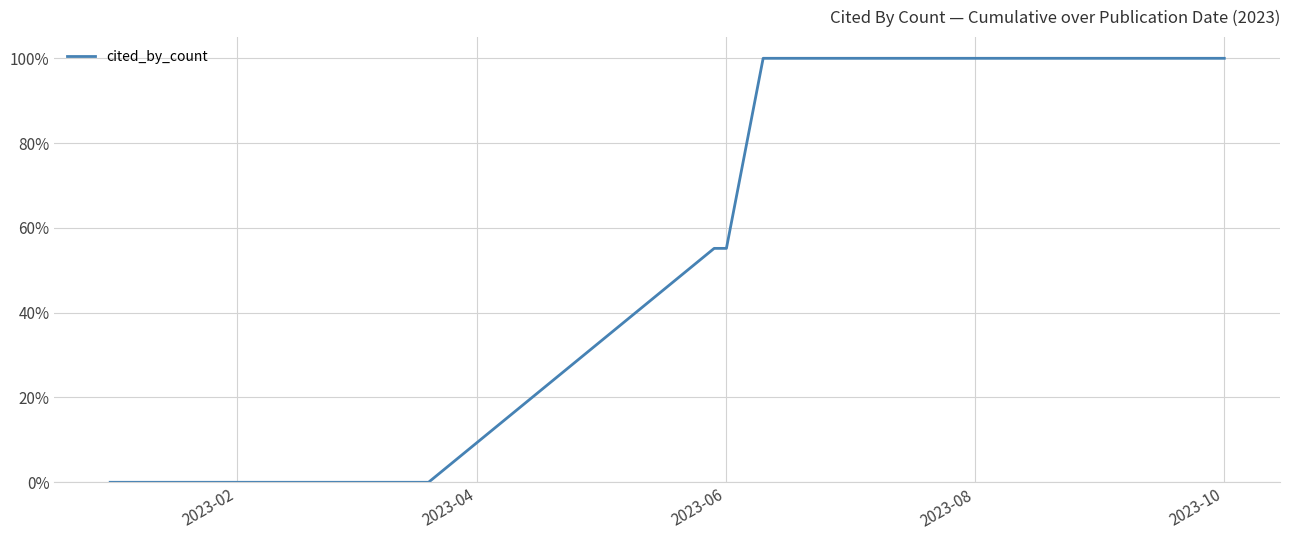

What is the maximum value shown in the chart?

100.0